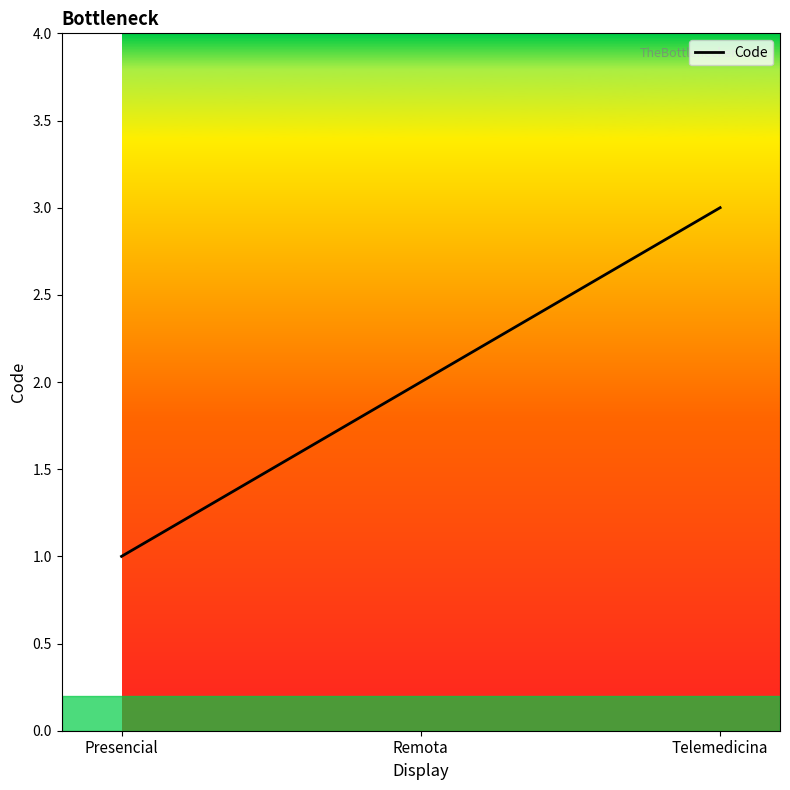

Which has a higher value, Remota or Telemedicina?

Telemedicina